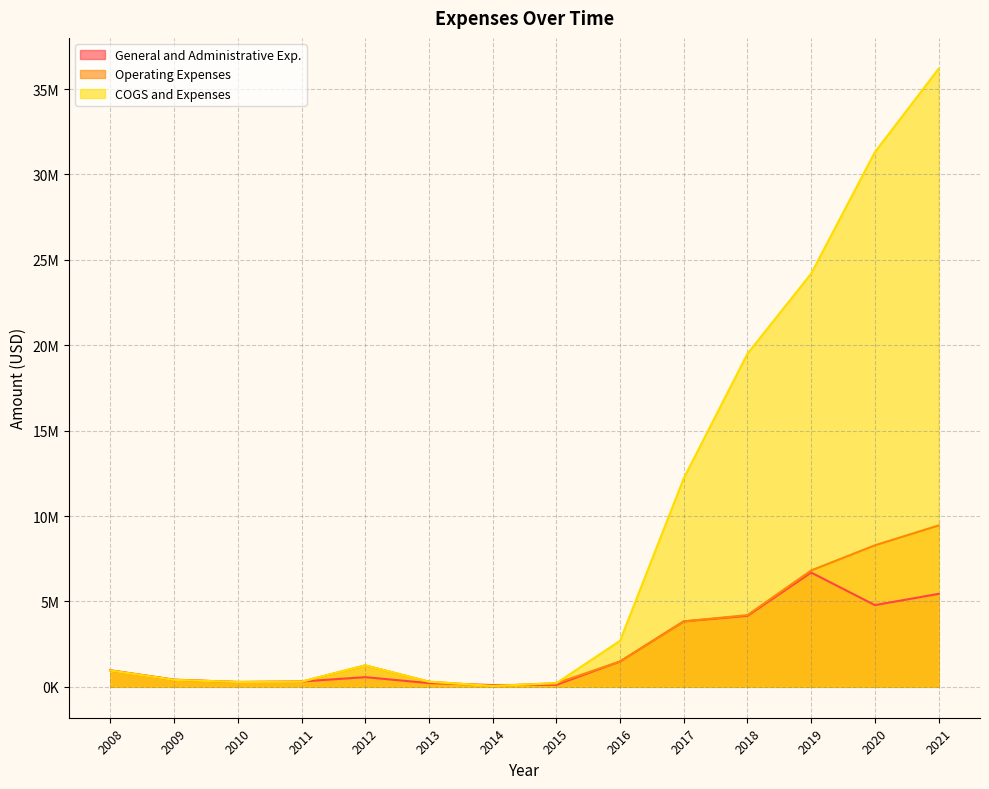

True or false: General and Administrative Exp. has more than 2 points higher than both neighbors.

False